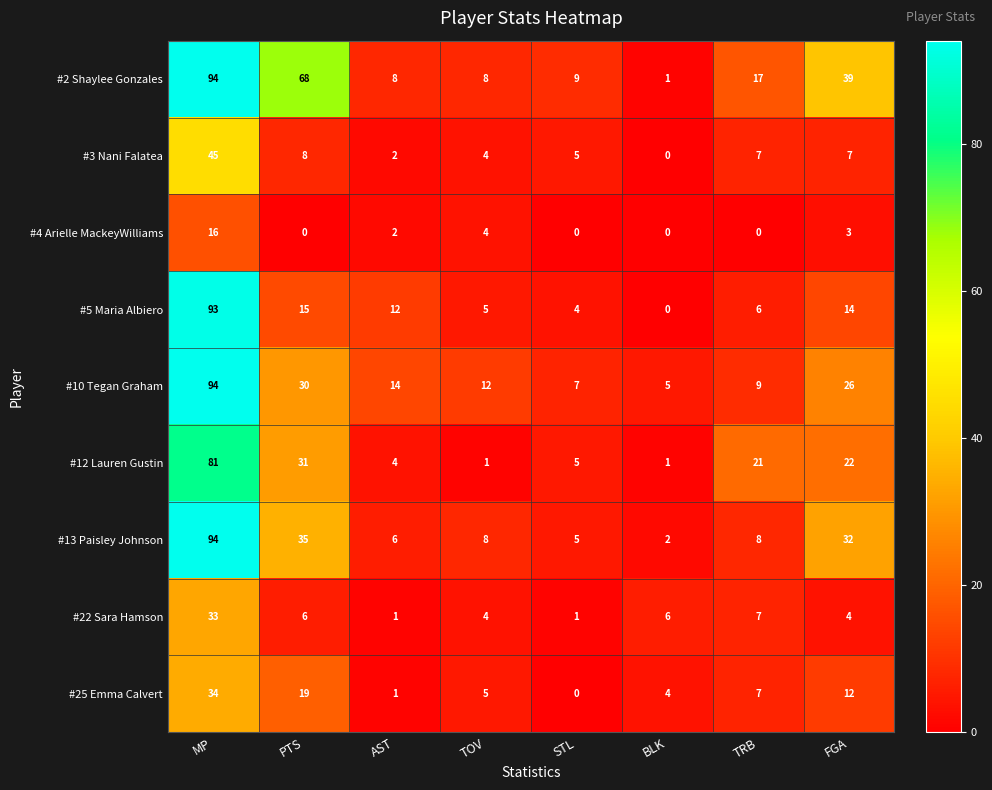

What is the sum of all #13 Paisley Johnson values?

190